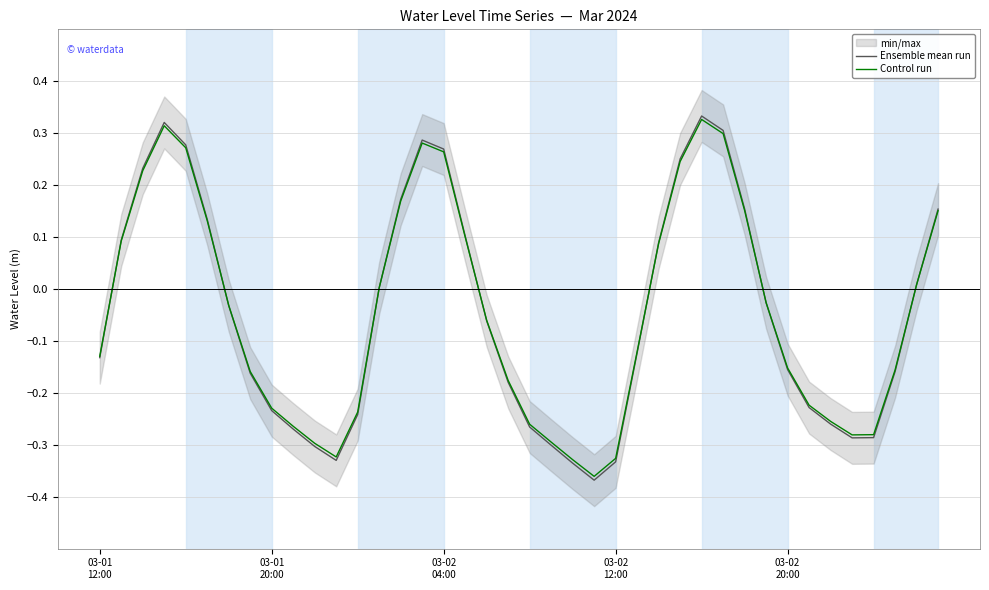

At how many categories does at least one series exceed 0?

17